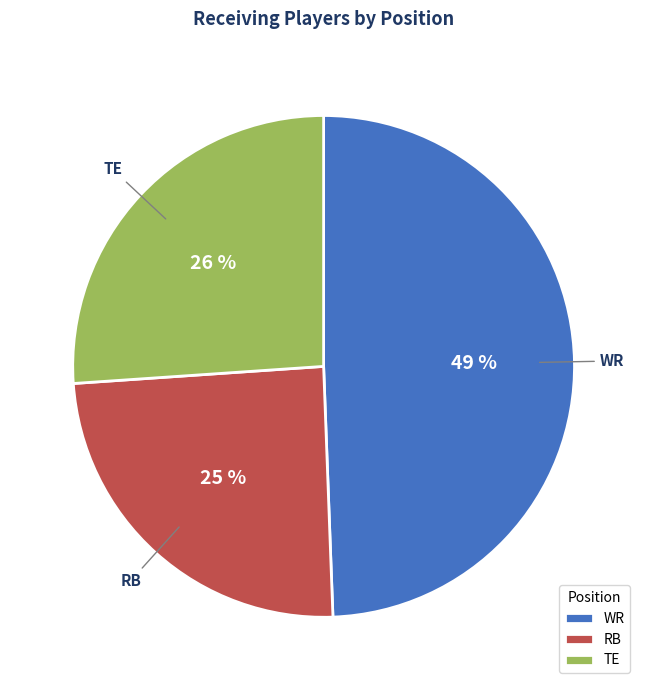

To the nearest percent, what portion does TE represent?

26%